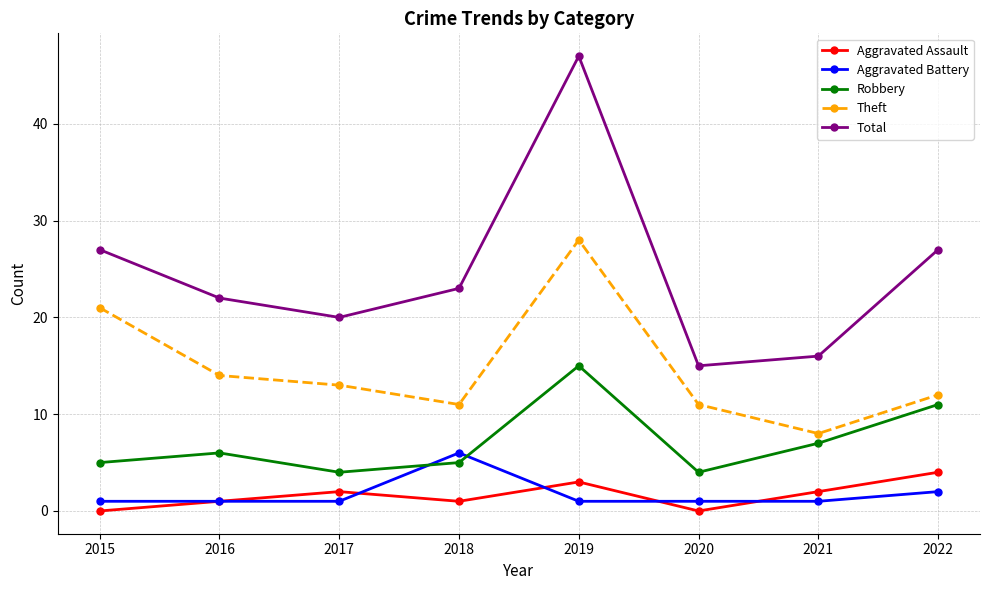

How many interior local valleys does the Aggravated Assault series have?

2